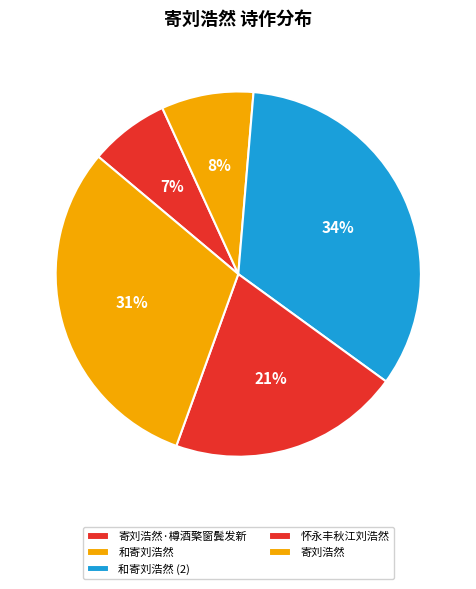

True or false: 和寄刘浩然 accounts for 18% of the total.

False